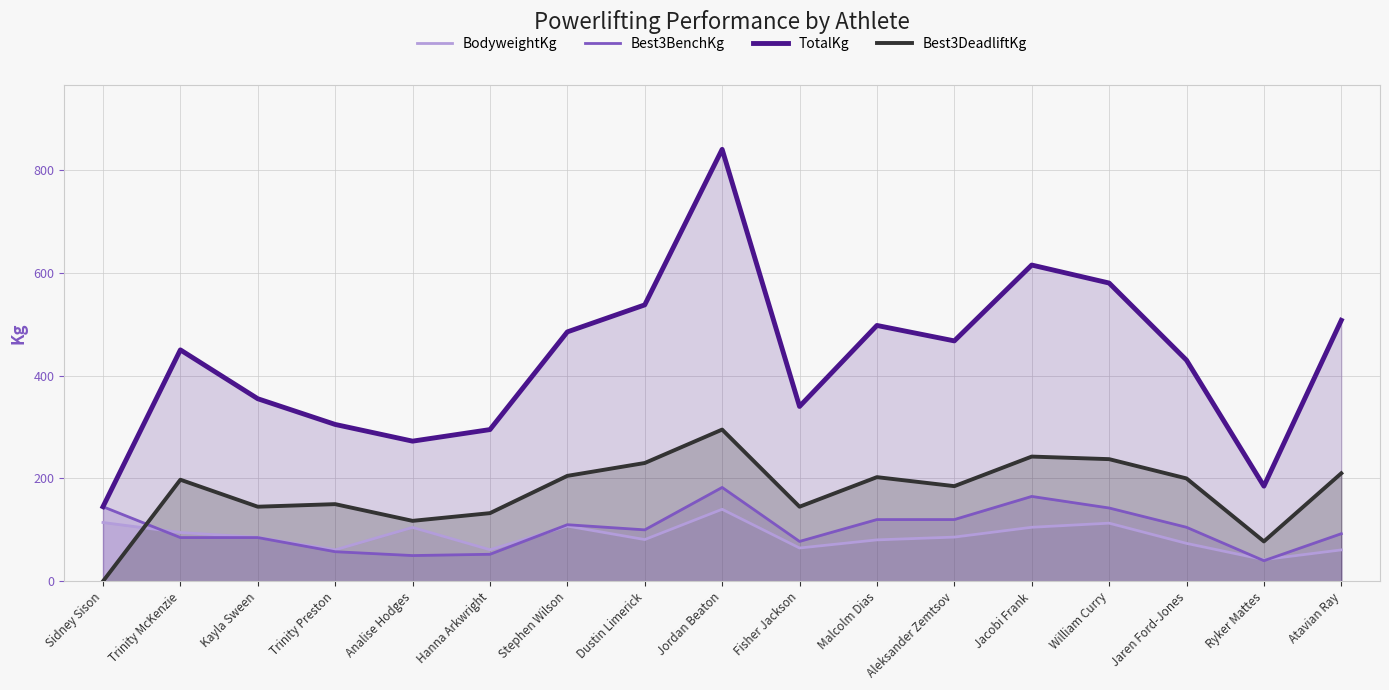

The value of Best3BenchKg at Jordan Beaton is 182.5. True or false?

True